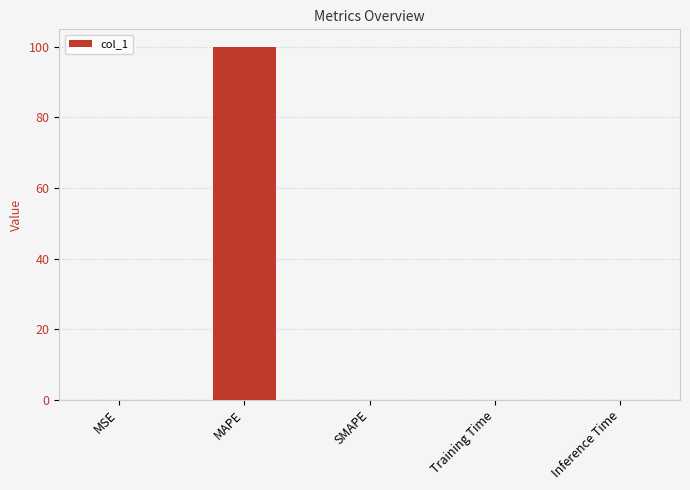

Are the bars grouped side by side (vs. stacked)?

No